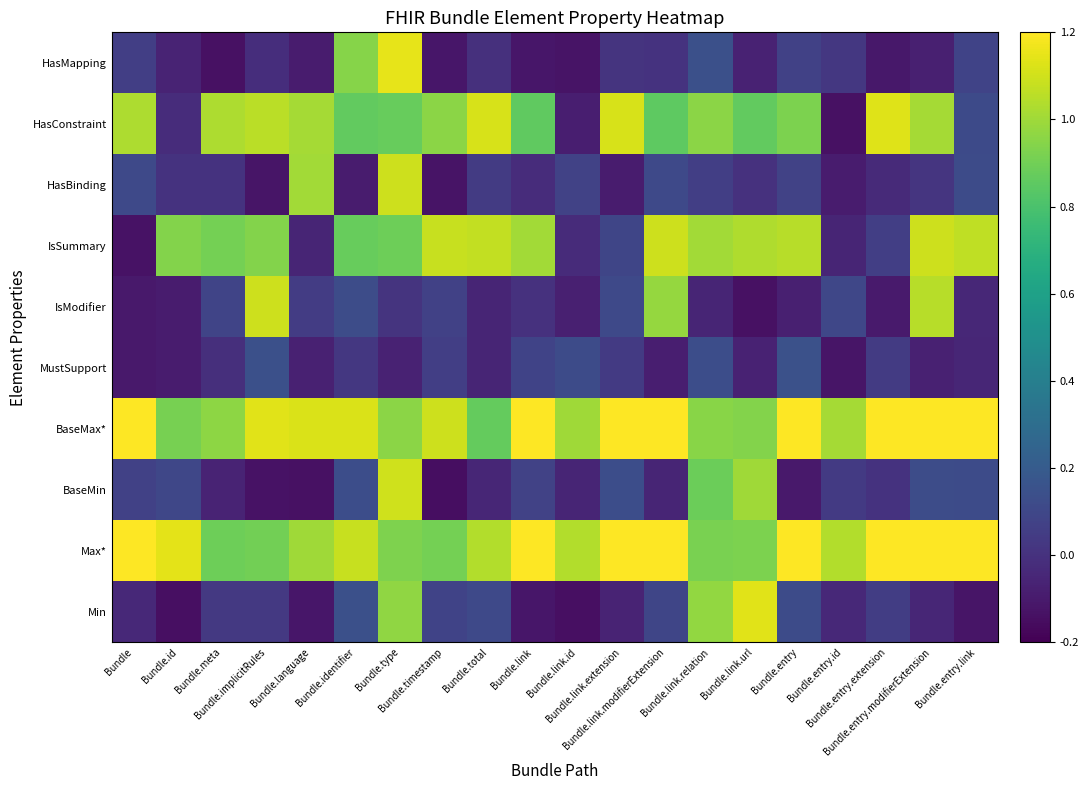

At how many categories does at least one series exceed 0?

20